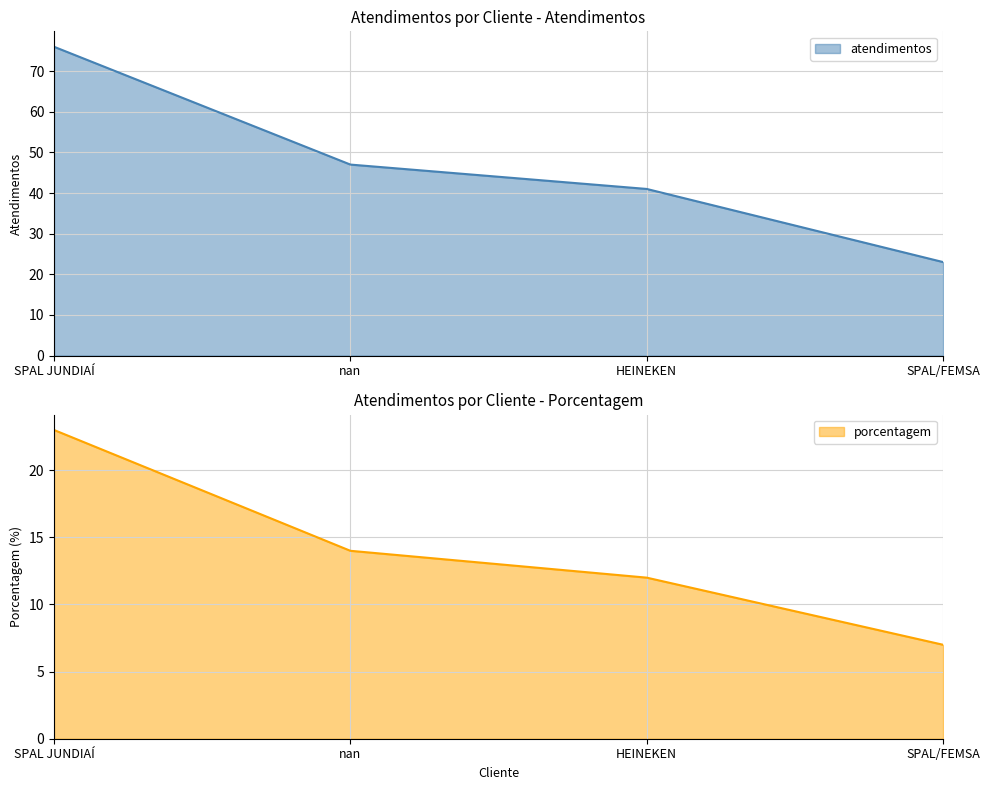

Which has a higher value, SPAL JUNDIAÍ or SPAL/FEMSA?

SPAL JUNDIAÍ